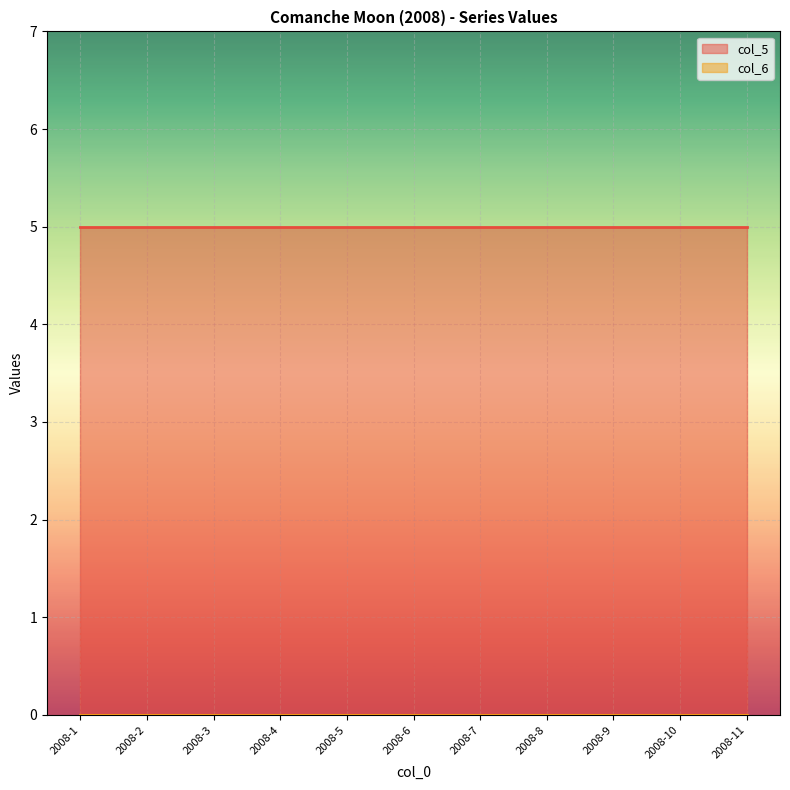

Which series has the widest spread of values?

col_5